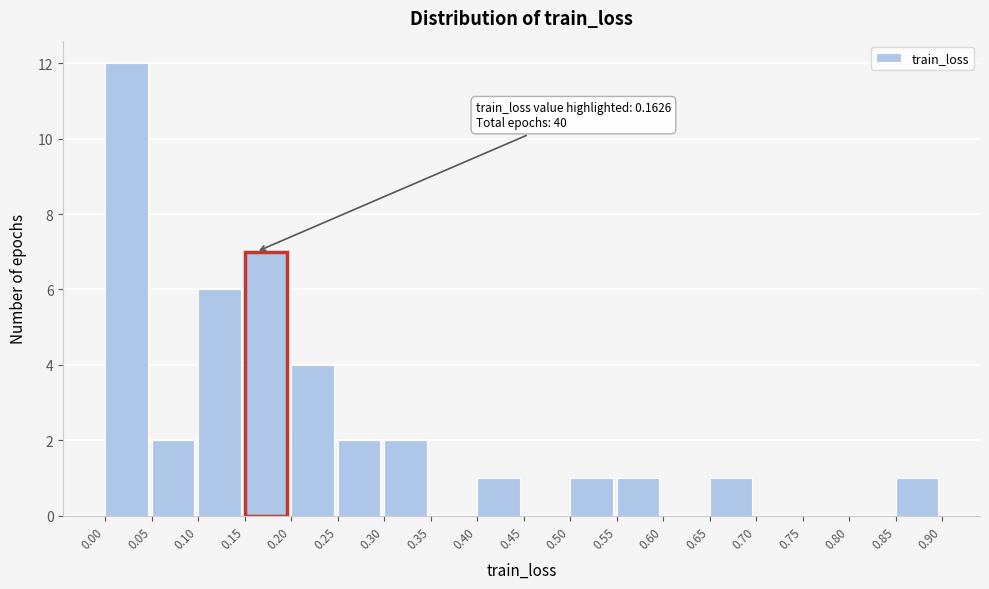

Over which range of the x-axis is the bar tallest?

0.00 to 0.05